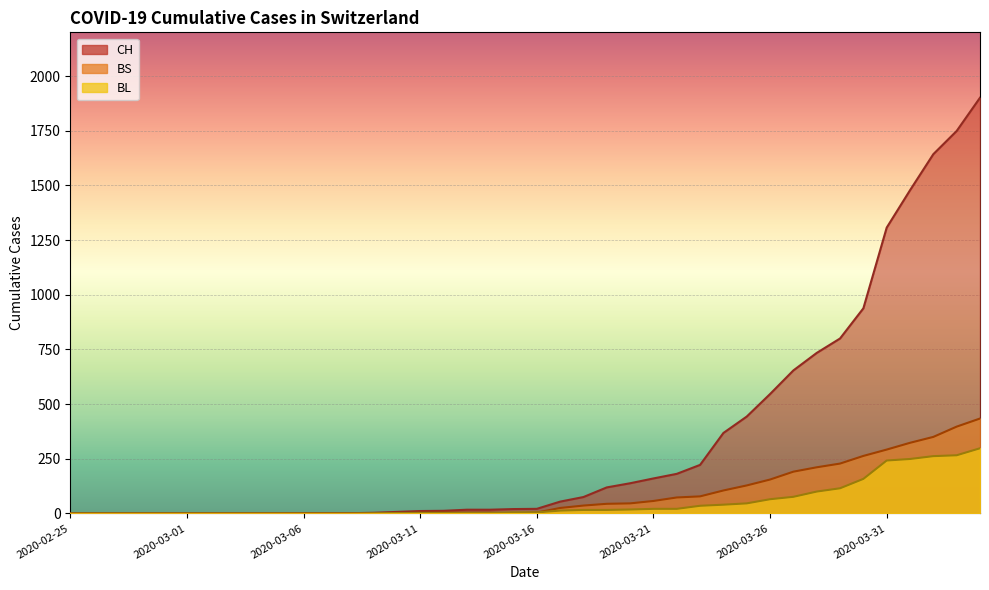

Reading left to right, transcribe all the data shown in this chart.

CH: 0	0	0	0	0	0	0	0	0	0	1	1	1	3	7	11	12	17	17	20	21	54	75	119	138	160	181	222	368	443	546	654	734	800	938	1307	1478	1643	1749	1901
BL: 0	0	0	0	0	0	0	0	0	0	0	0	0	1	2	2	2	2	2	5	5	13	16	16	18	21	21	35	40	46	65	76	100	115	158	242	249	262	266	298
BS: 0	0	0	0	0	0	0	0	0	0	0	0	0	0	0	4	4	4	4	0	4	25	36	44	46	57	73	78	105	128	155	191	211	228	263	292	323	350	397	434